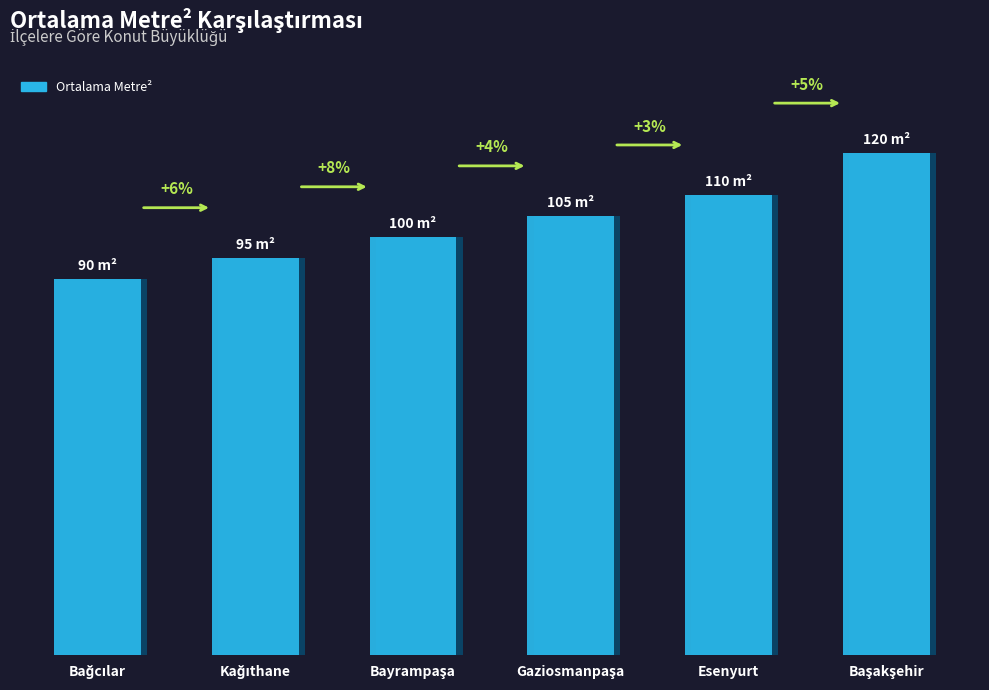

Rank the categories by value from lowest to highest.

Bağcılar, Kağıthane, Bayrampaşa, Gaziosmanpaşa, Esenyurt, Başakşehir